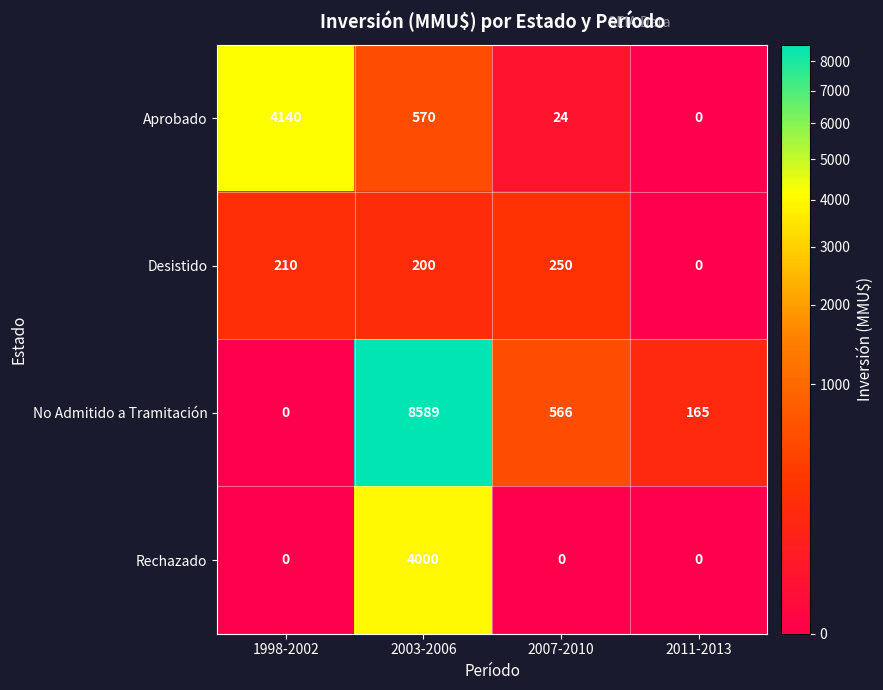

At which category is the sum across all series the highest?

2003-2006